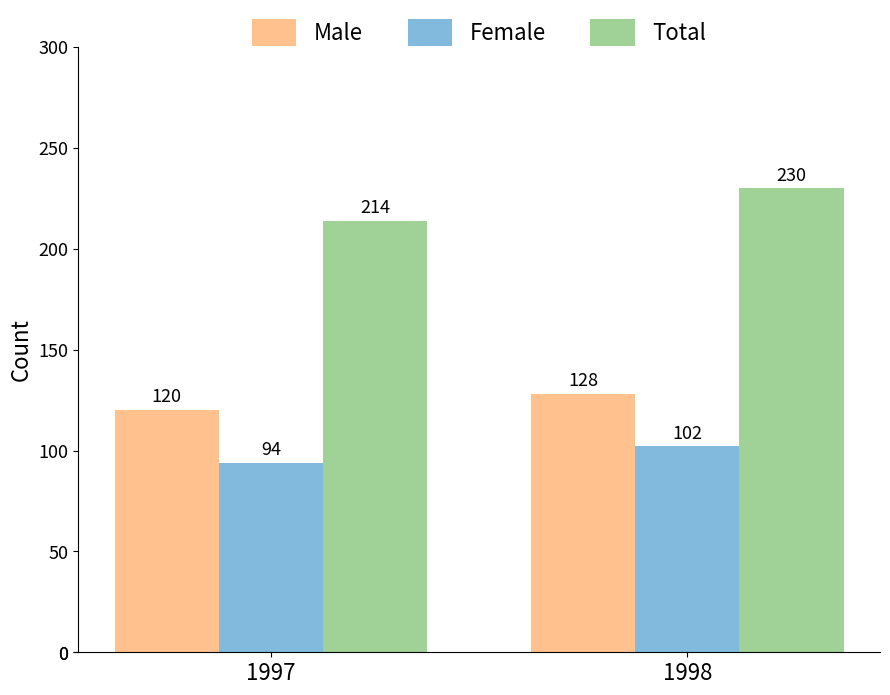

What is the value of the Female bar at the 1st from the left?

94